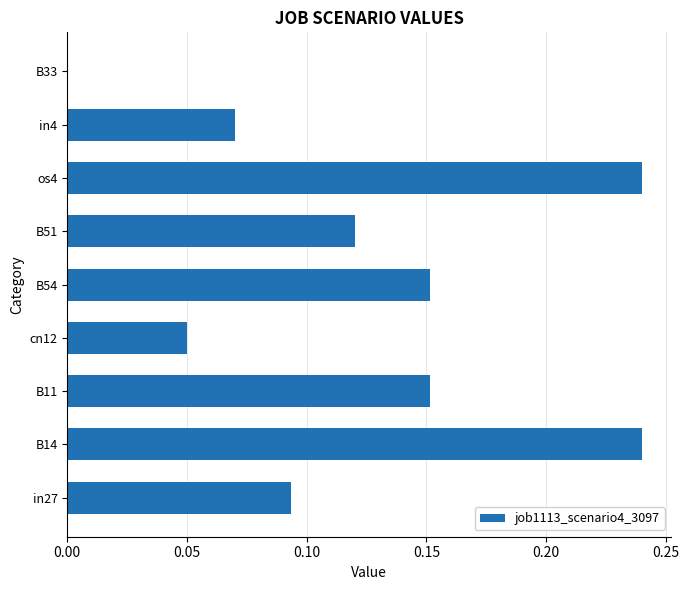

Which has a higher value, in27 or B33?

in27